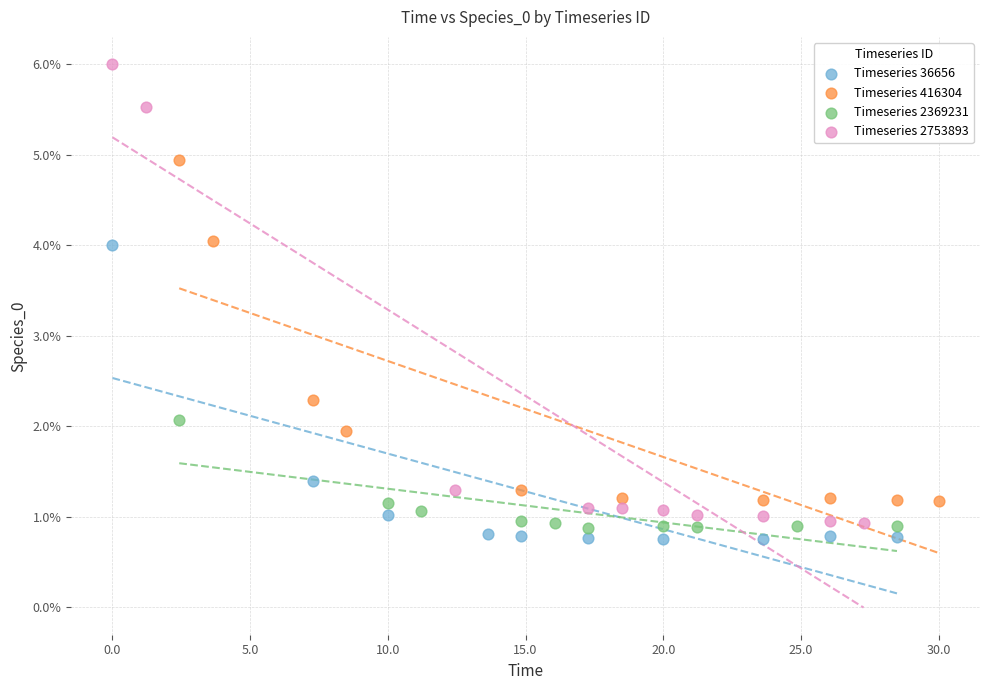

What are all the series names shown in the legend?

Timeseries 36656, Timeseries 416304, Timeseries 2369231, Timeseries 2753893